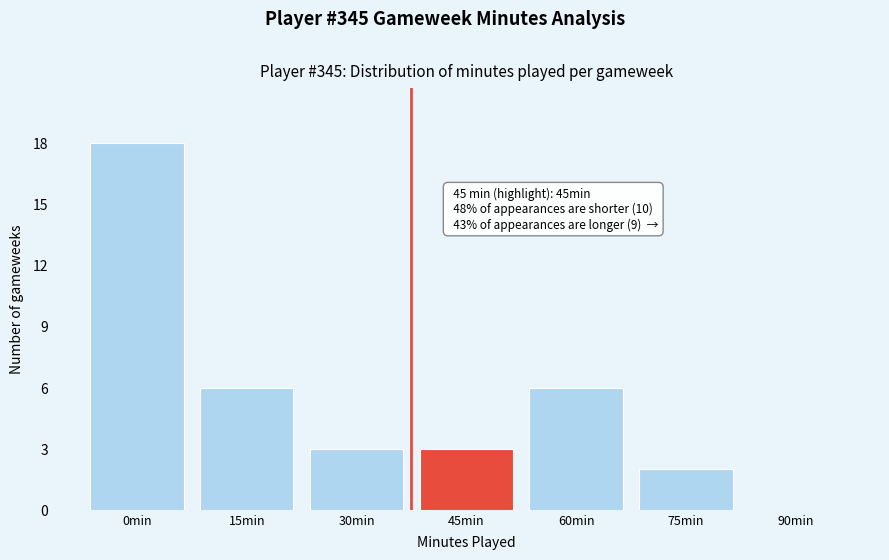

Reading right to left, extract all data points from this chart.

90min=0	75min=2	60min=6	45min=3	30min=3	15min=6	0min=18